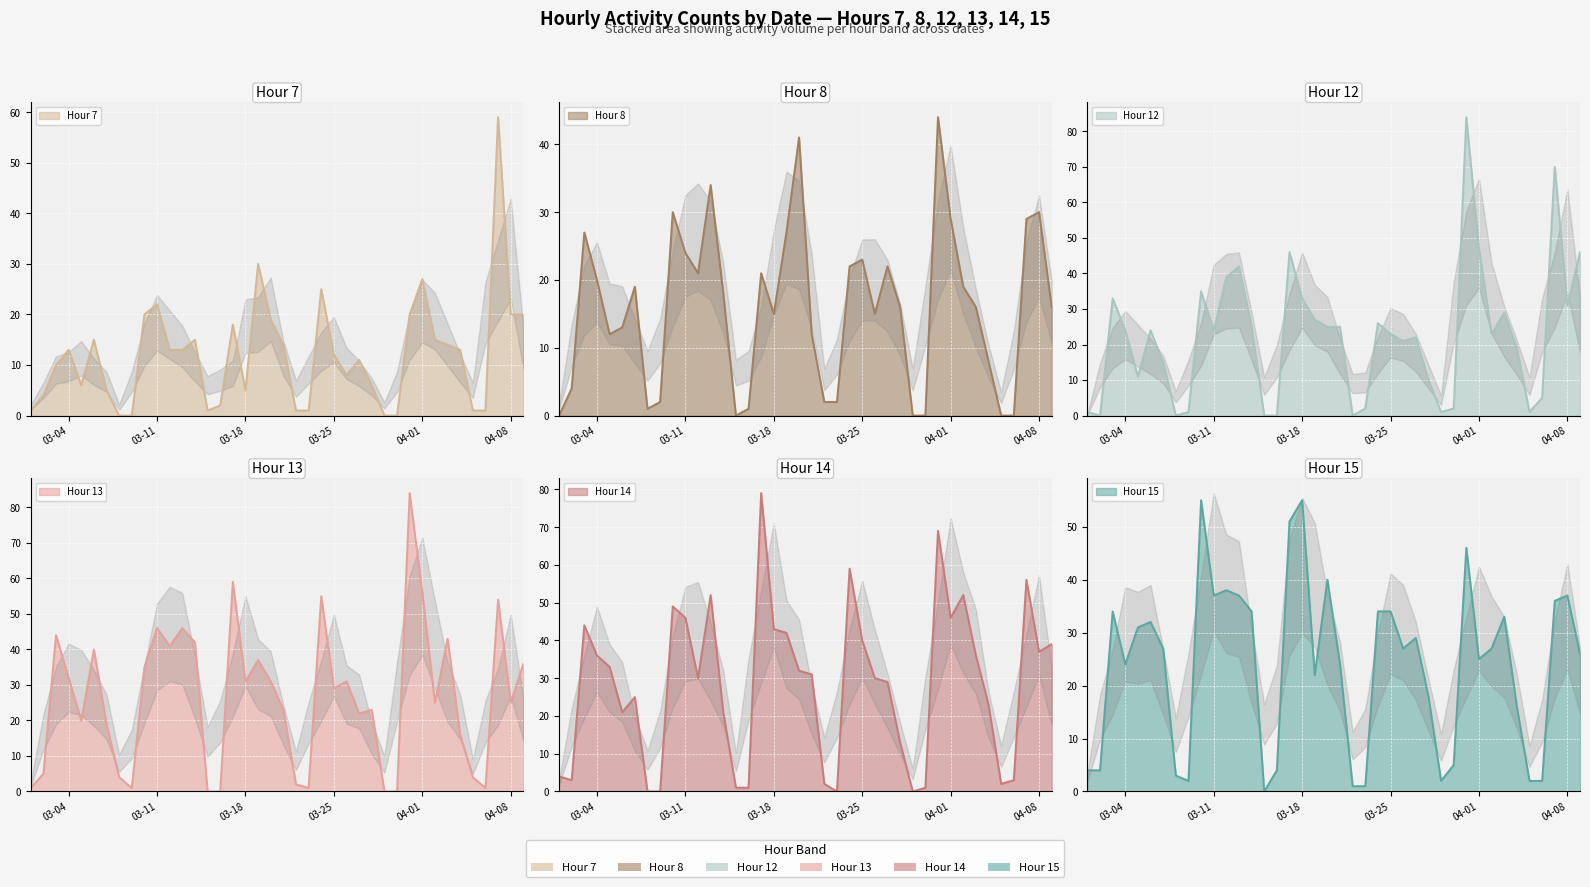

What is the sum of the Hour 8 values at 2025-04-04 and 2025-03-06?

21